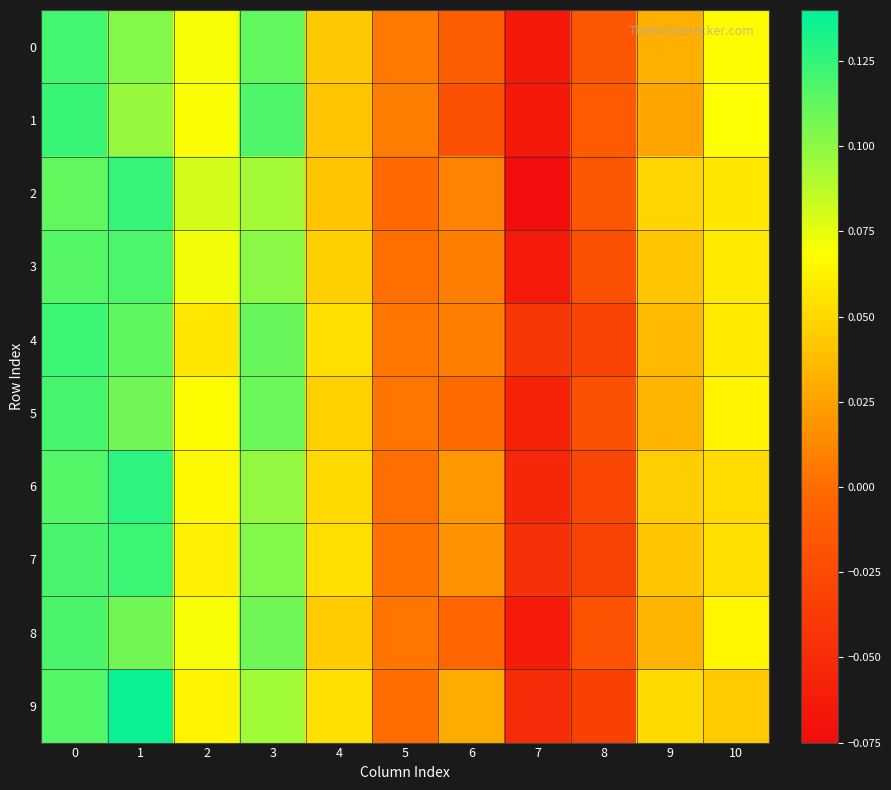

Count the number of data series in this chart.

10